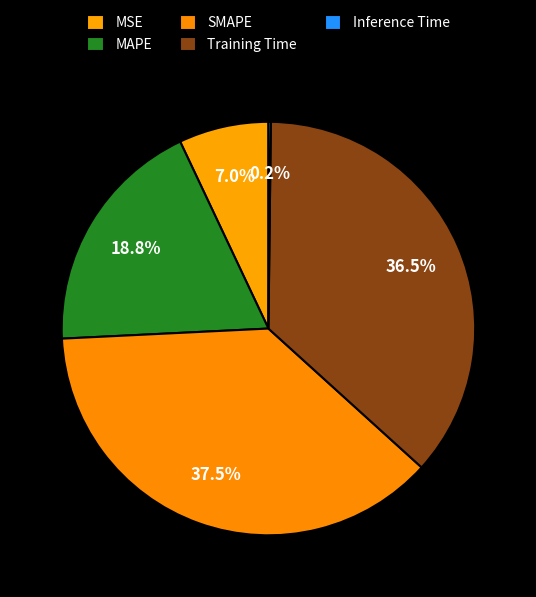

To the nearest percent, what portion does MSE represent?

7%